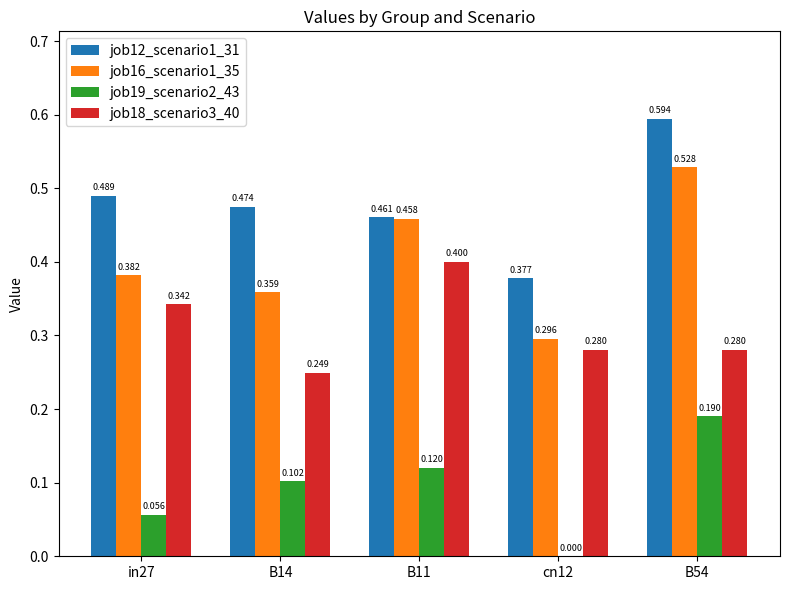

Rank the categories by job19_scenario2_43 value from highest to lowest.

B54, B11, B14, in27, cn12